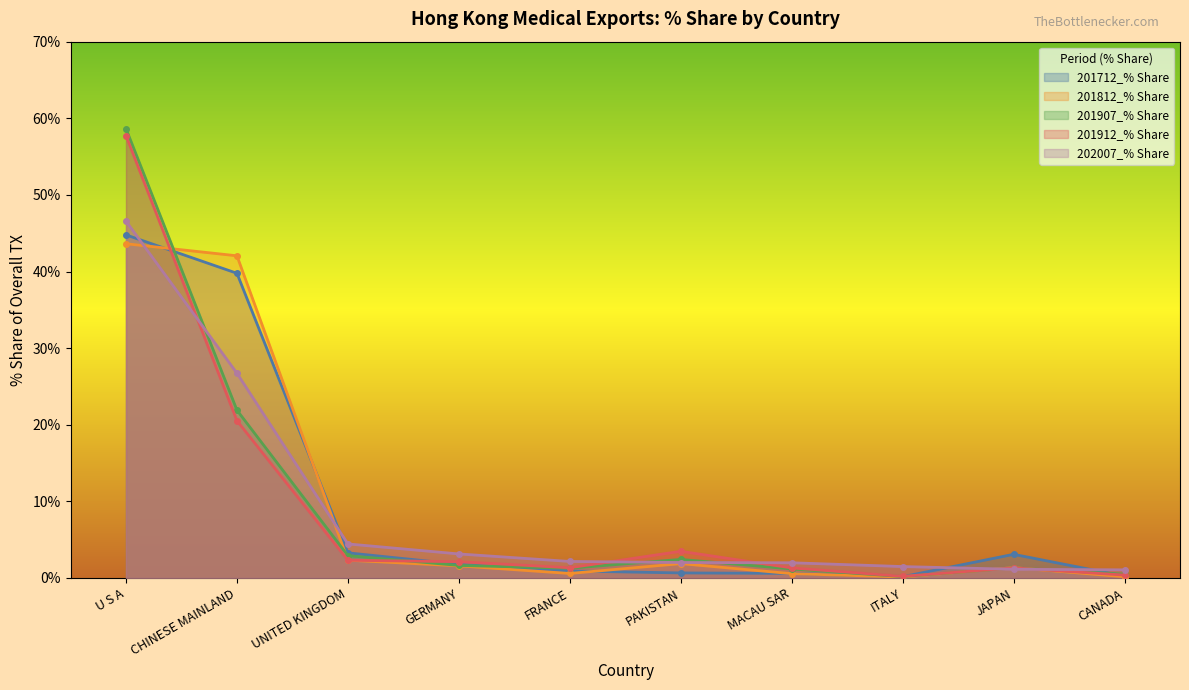

What is the lowest value of the 201912_% Share series?

0.2